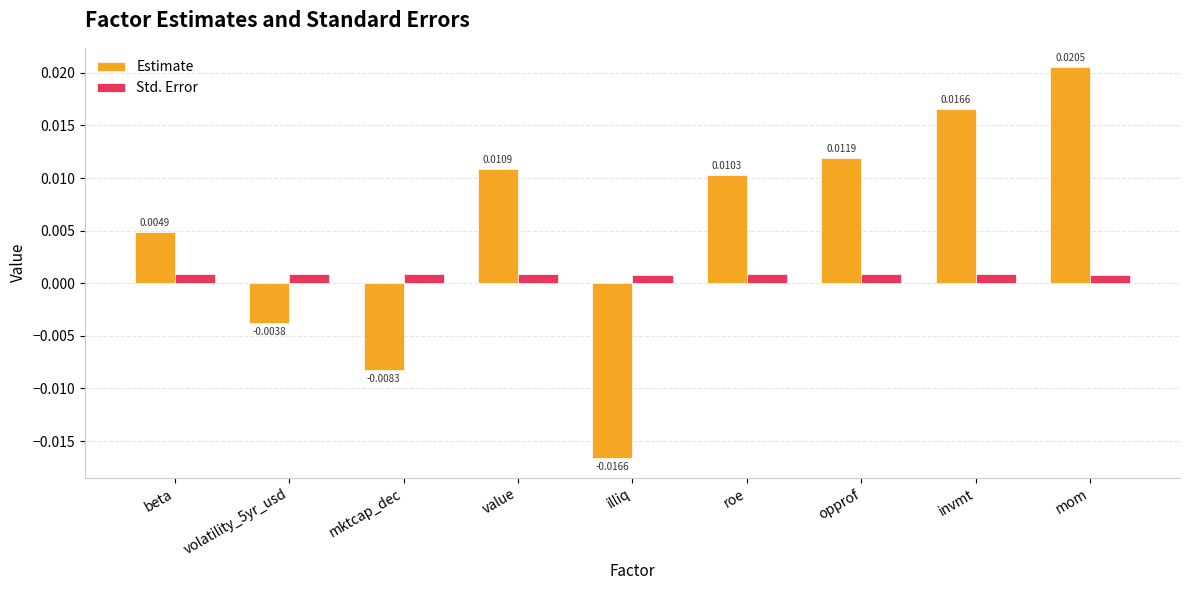

At which category is the sum across all series the highest?

mom